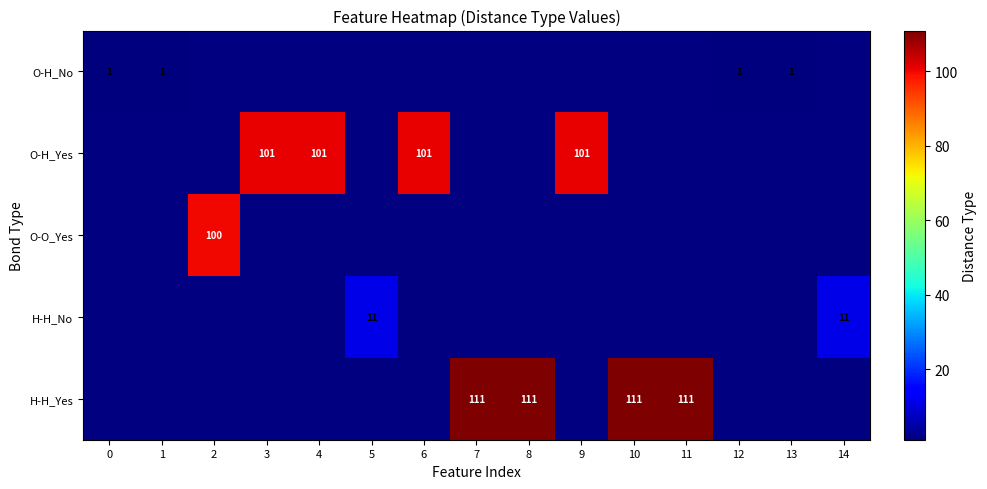

The value of O-H_Yes at 4 is 101.0. True or false?

True